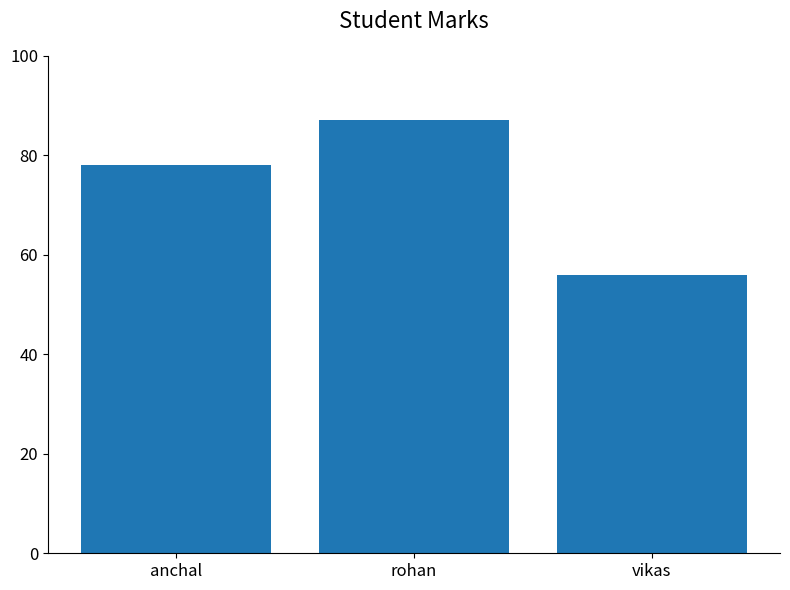

At which category does the chart reach its minimum across all series?

vikas